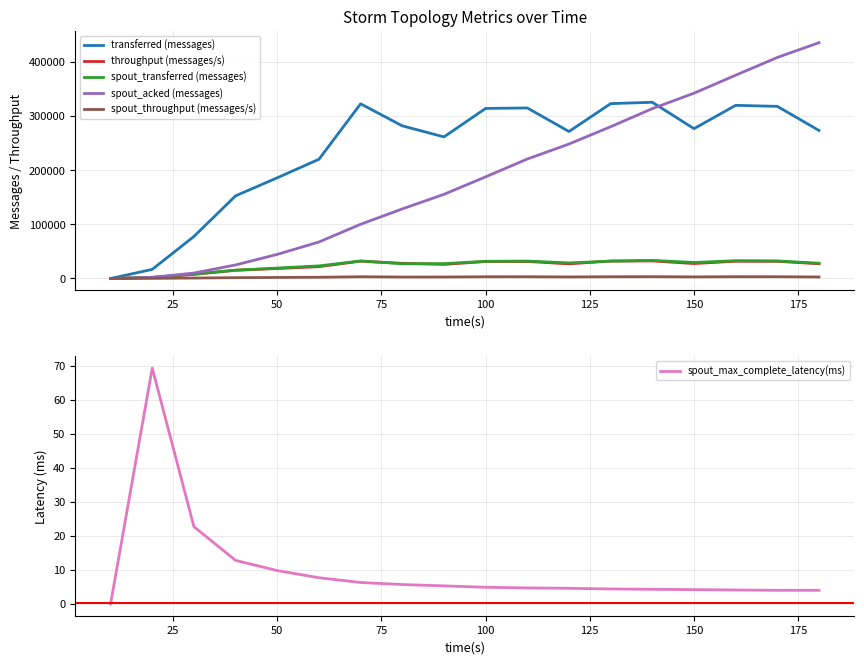

After their last crossing, which series has the higher values: spout_transferred (messages) or spout_acked (messages)?

spout_acked (messages)